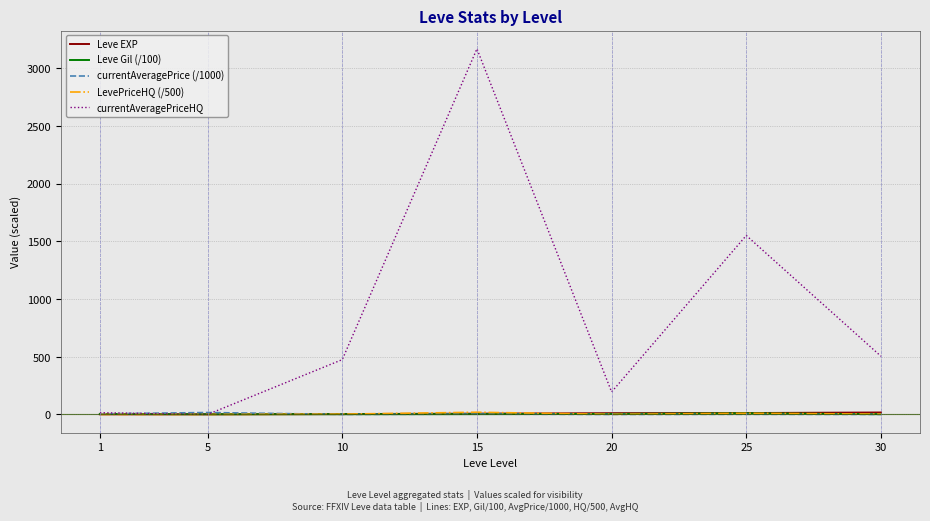

What is the greatest value displayed?

3166.7